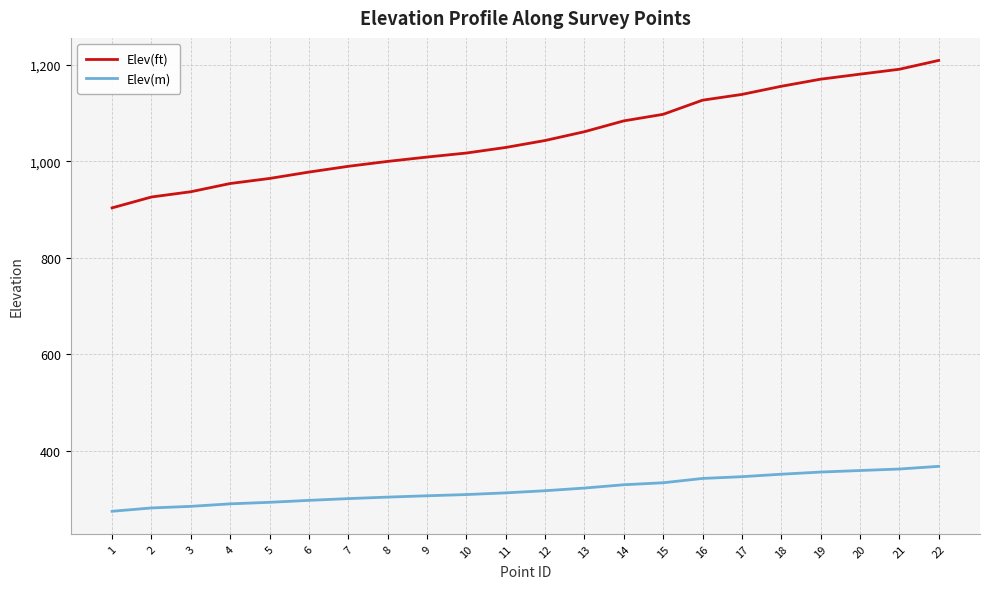

List the series in order of their peak value, lowest first.

Elev(m), Elev(ft)